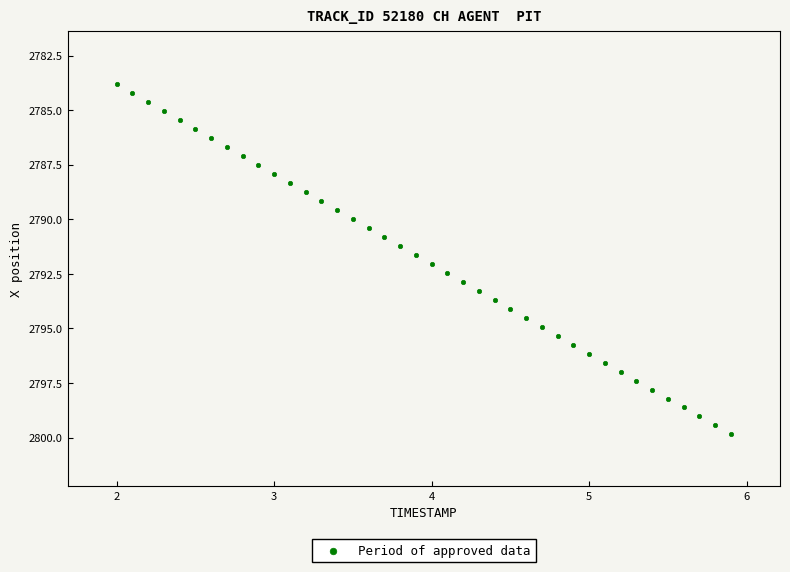

What is the range of Y values (max minus min)?

16.0